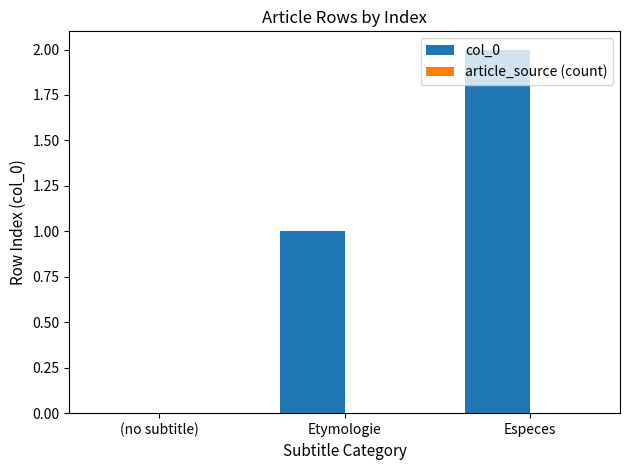

Which label corresponds to the largest value in the chart?

Especes